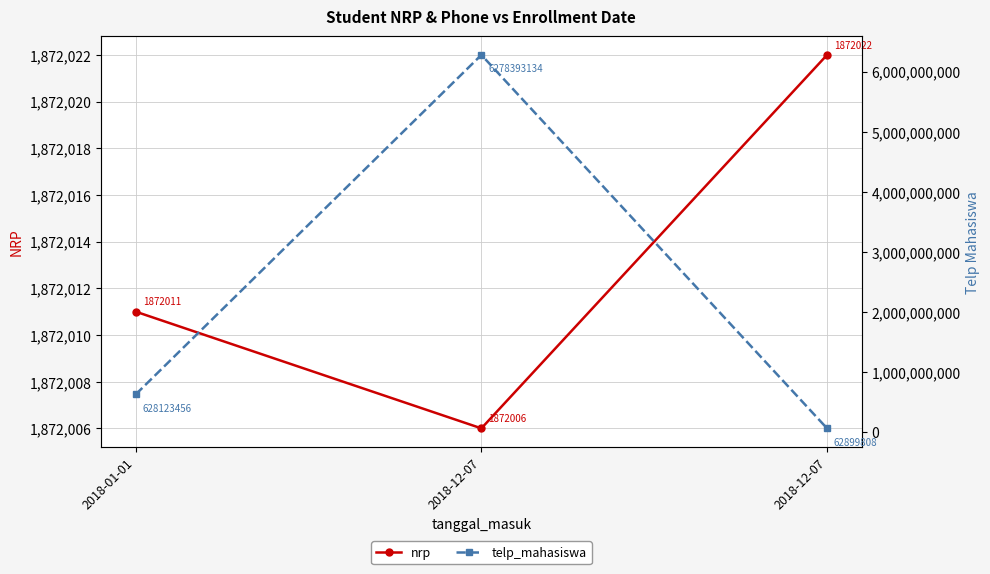

How many values in the telp_mahasiswa series exceed 628123456?

1